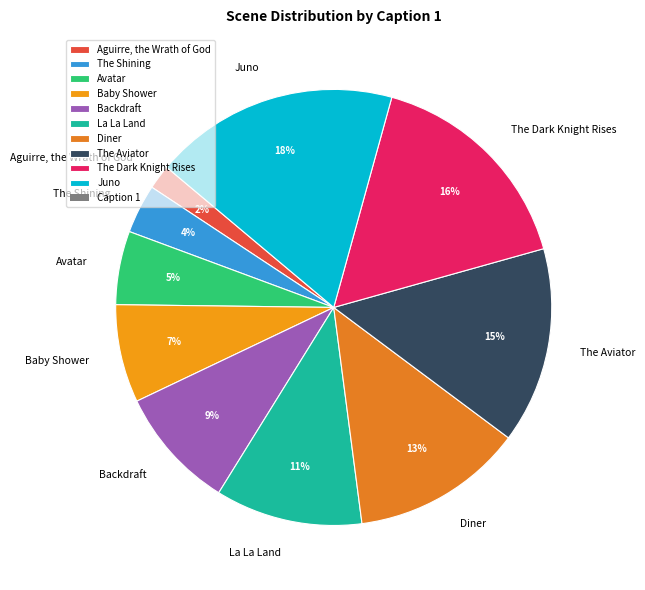

Does Aguirre, the Wrath of God account for over 50% of the chart?

No